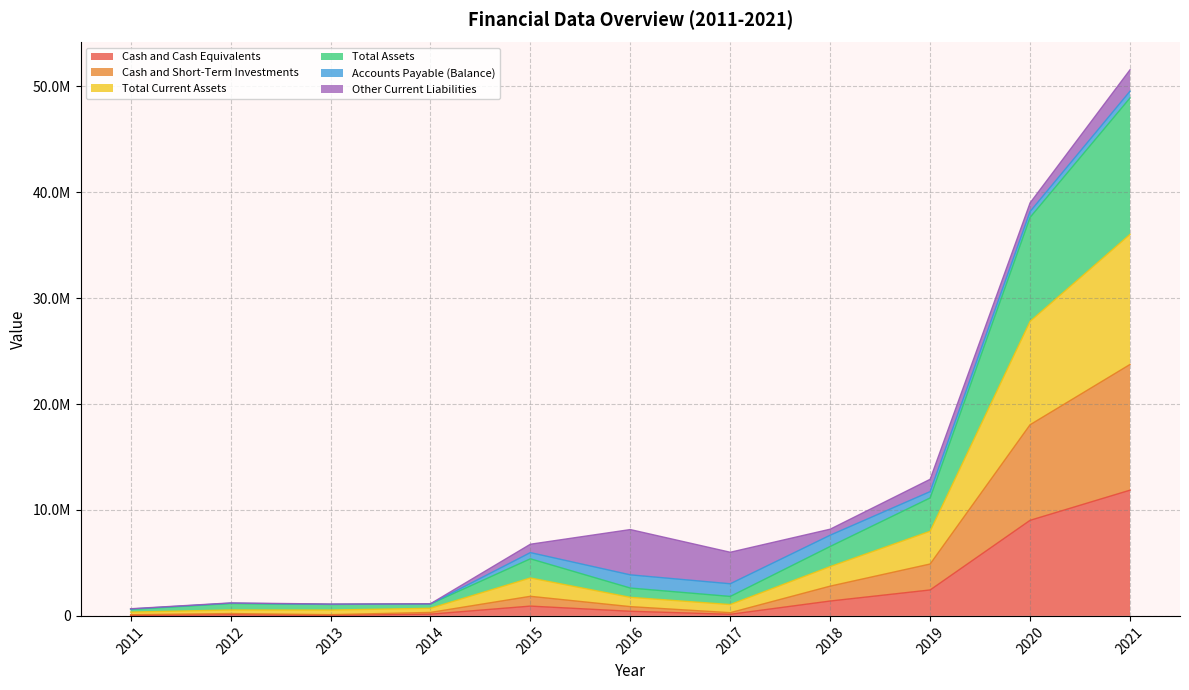

The Cash and Short-Term Investments series shows 327544 at 2014. True or false?

True